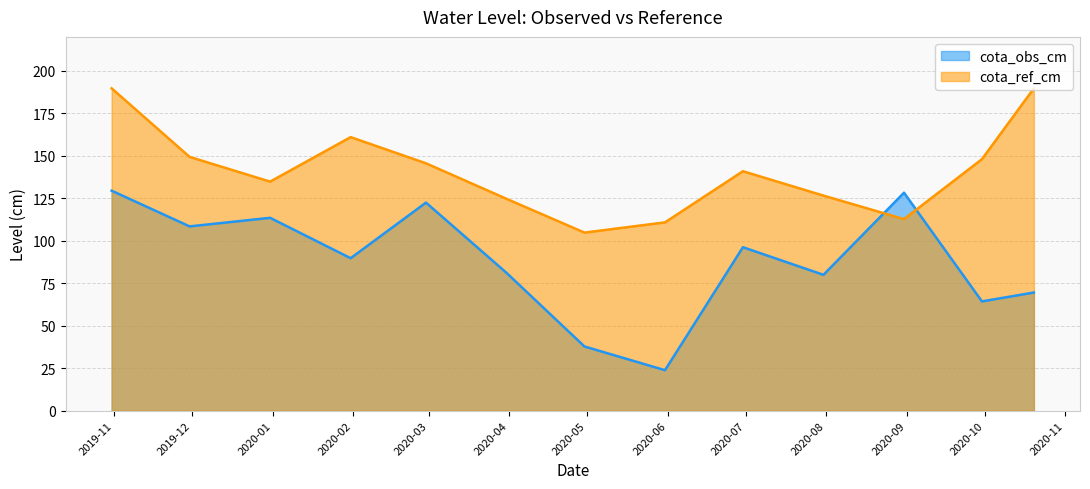

List the labels in order of cota_obs_cm value, largest first.

2019-10-31, 2020-08-31, 2020-02-29, 2019-12-31, 2019-11-30, 2020-06-30, 2020-01-31, 2020-03-31, 2020-07-31, 2020-10-20, 2020-09-30, 2020-04-30, 2020-05-31